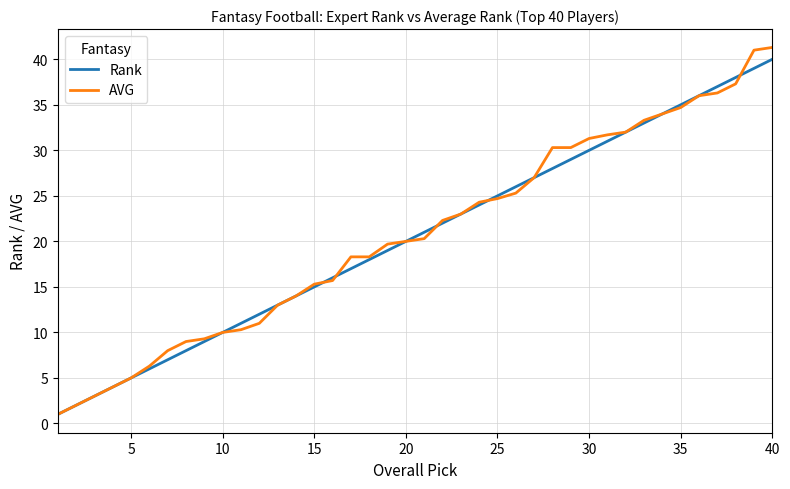

What is the greatest value displayed?

41.3